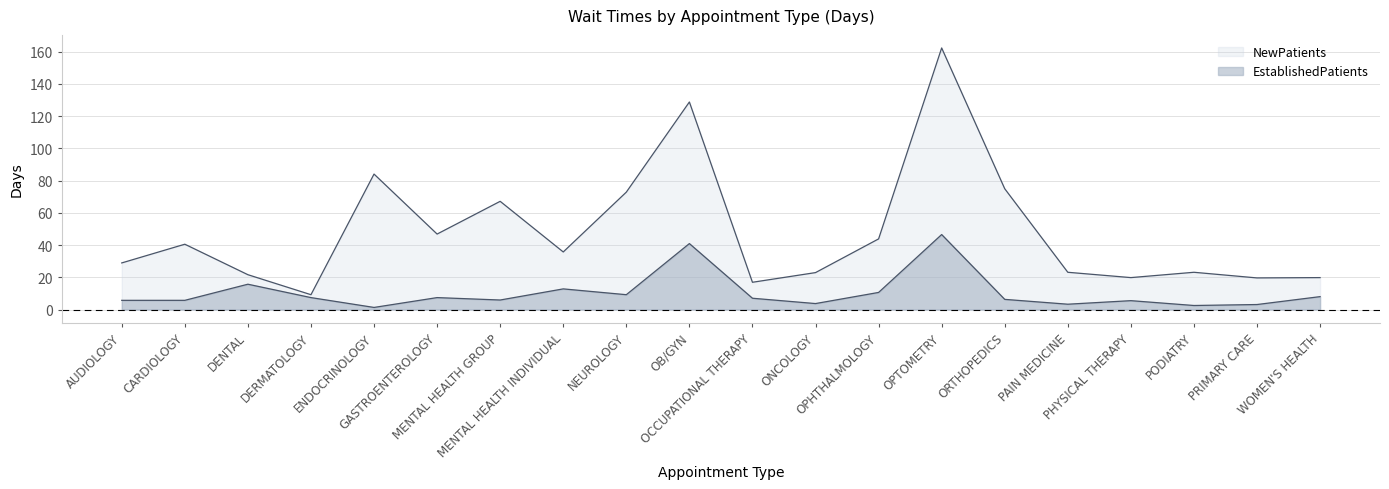

How many interior local valleys does the NewPatients series have?

6